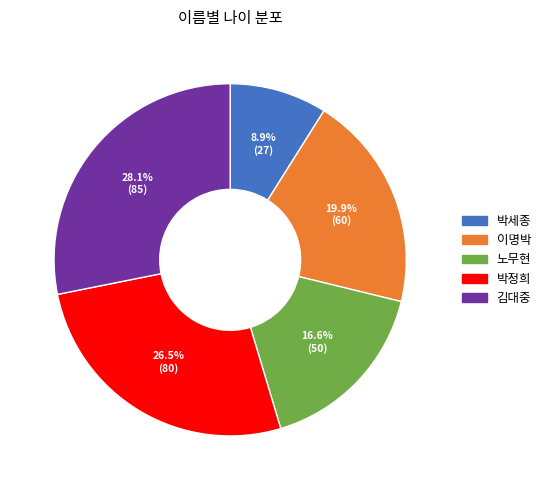

The 김대중 slice represents 28% of the pie. True or false?

True